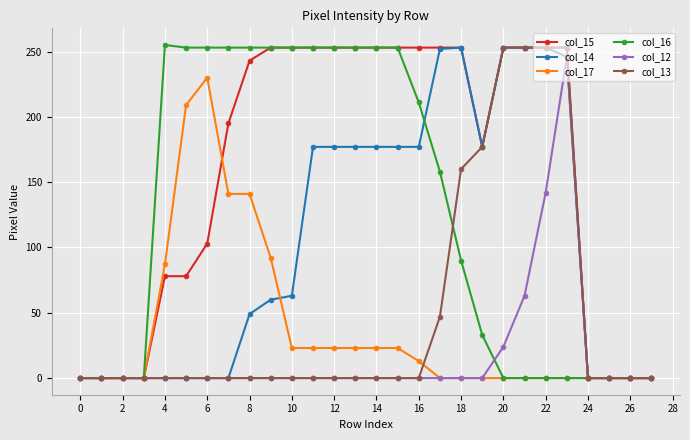

Which series has the largest total across all categories?

col_15